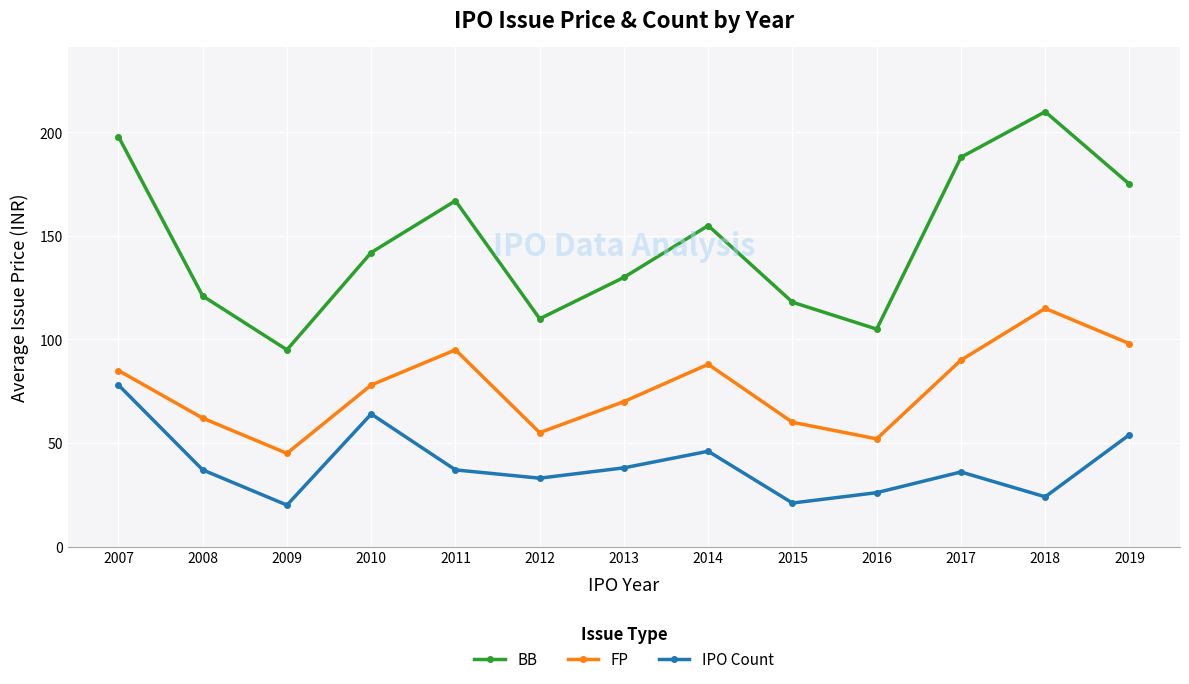

What is the sum of all IPO Count values?

514